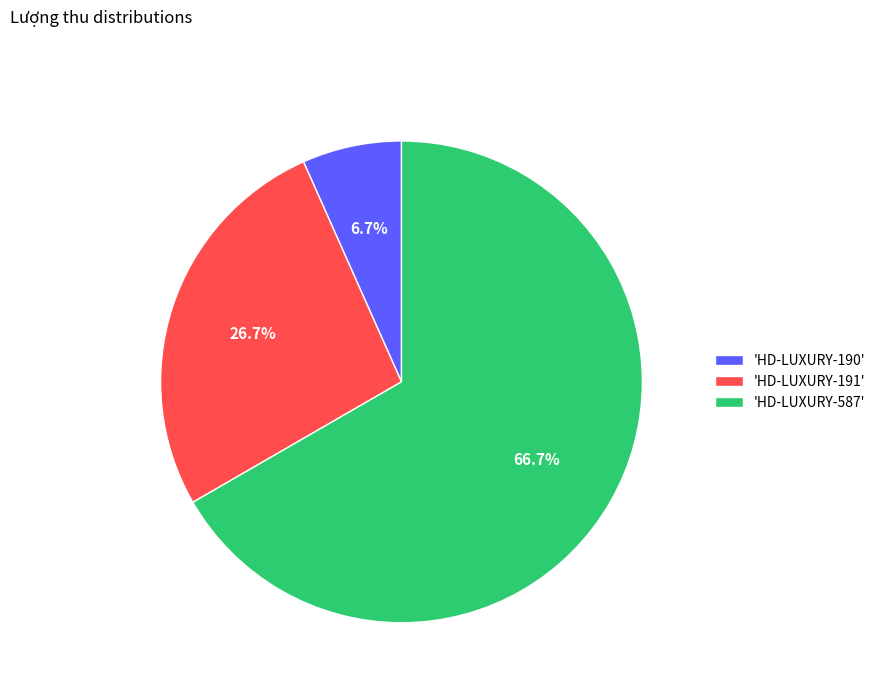

How many segments does this pie chart have?

3